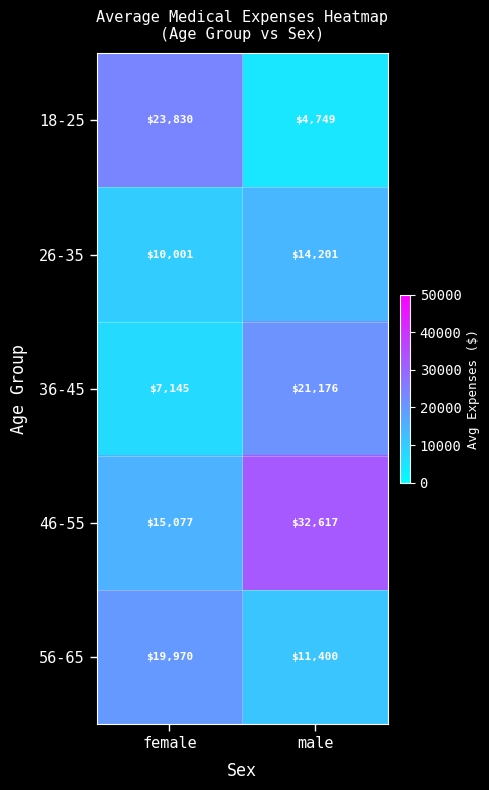

How many categories are shown in the chart?

2